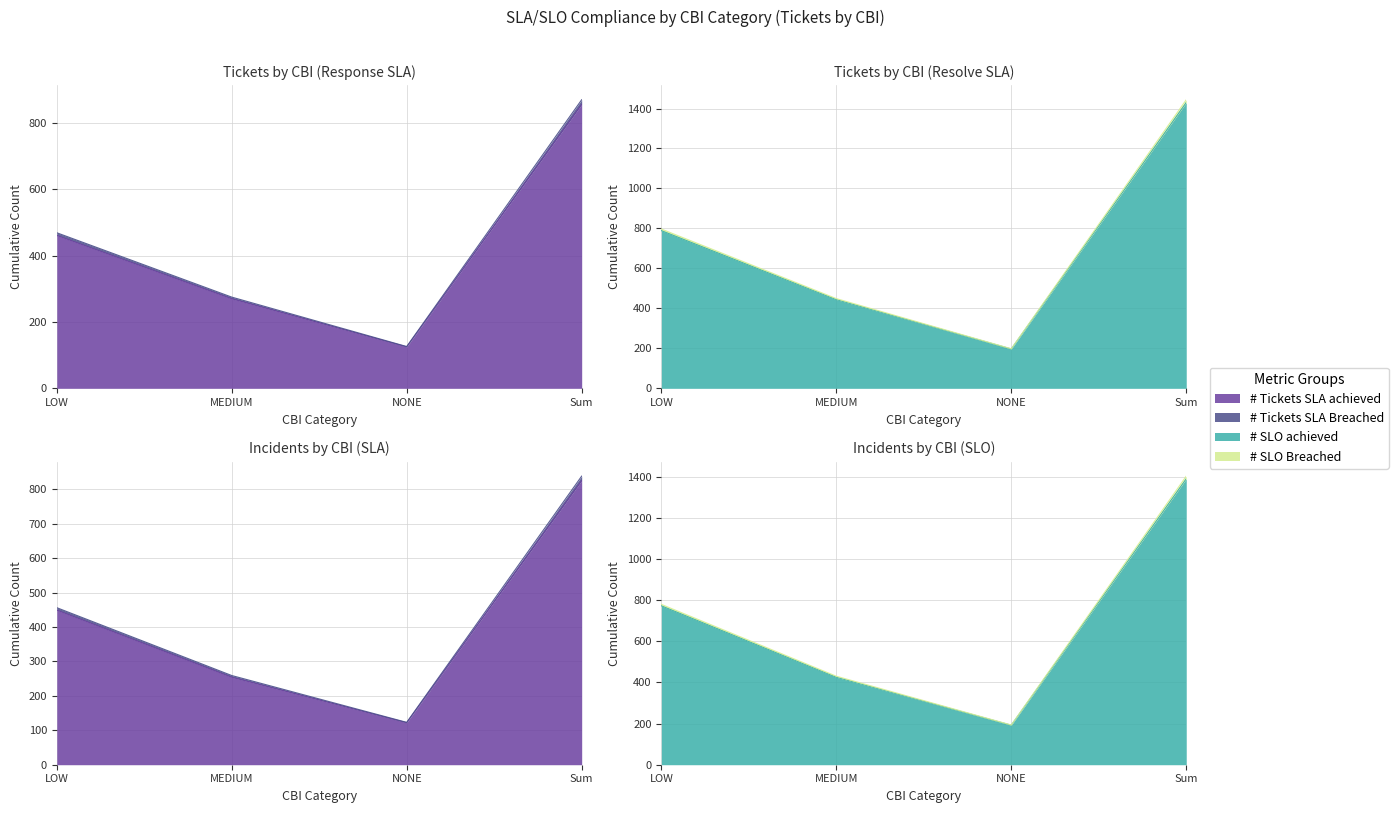

Which label corresponds to the largest value in the chart?

Sum